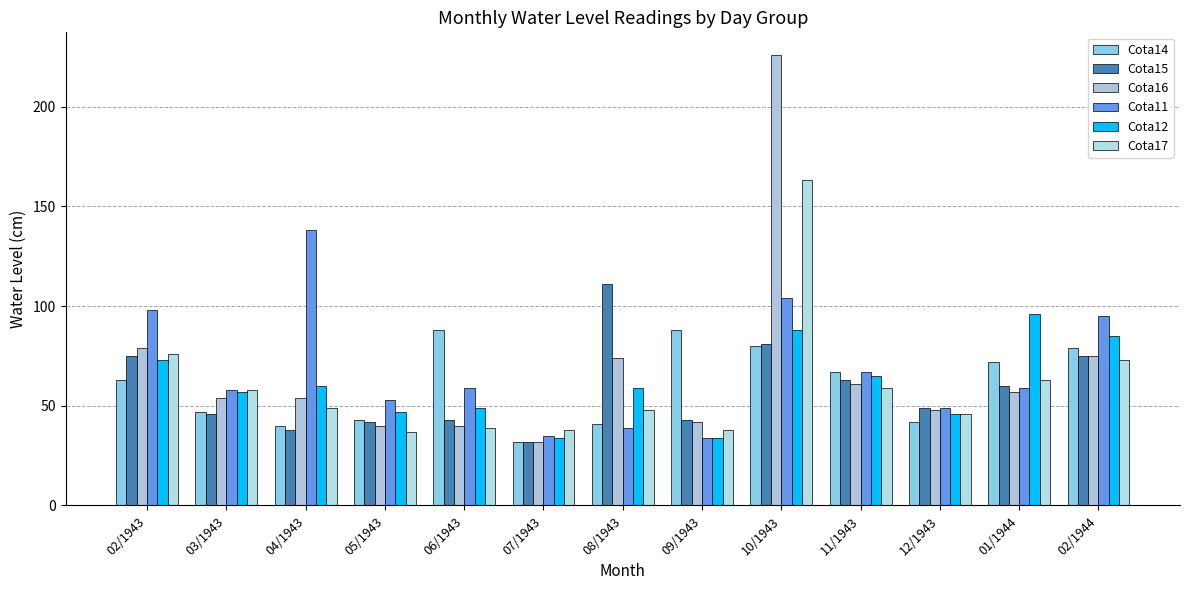

What is the difference between the maximum and minimum values in the Cota15 series?

79